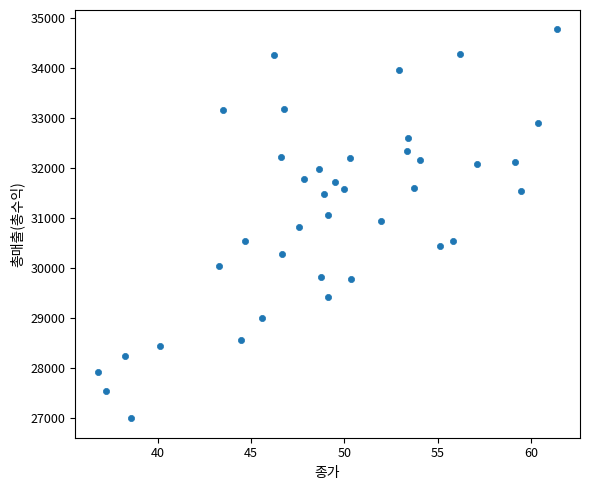

What is the range of Y values (max minus min)?

7785